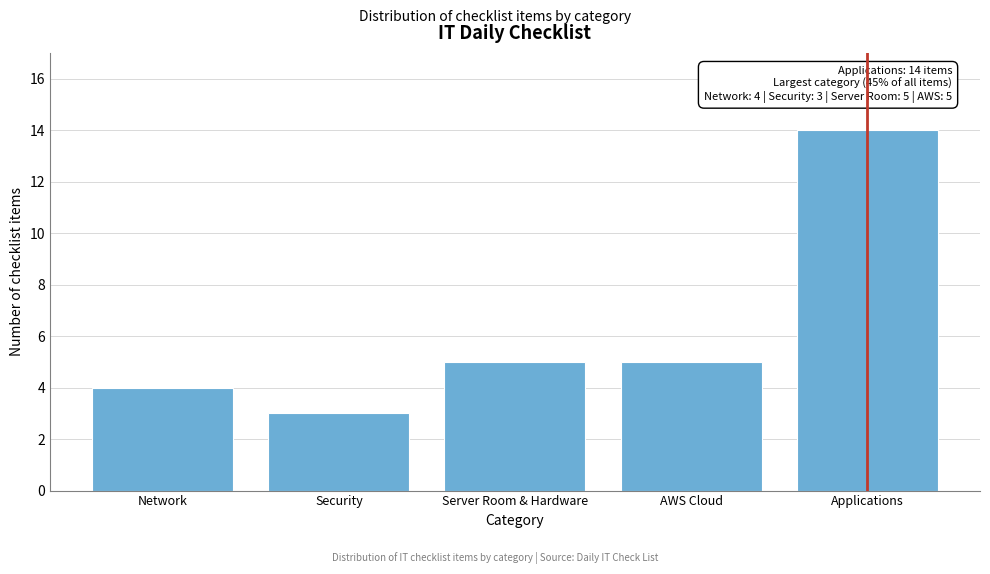

Reading left to right, what are all the values shown in this chart?

Network=4	Security=3	Server Room & Hardware=5	AWS Cloud=5	Applications=14